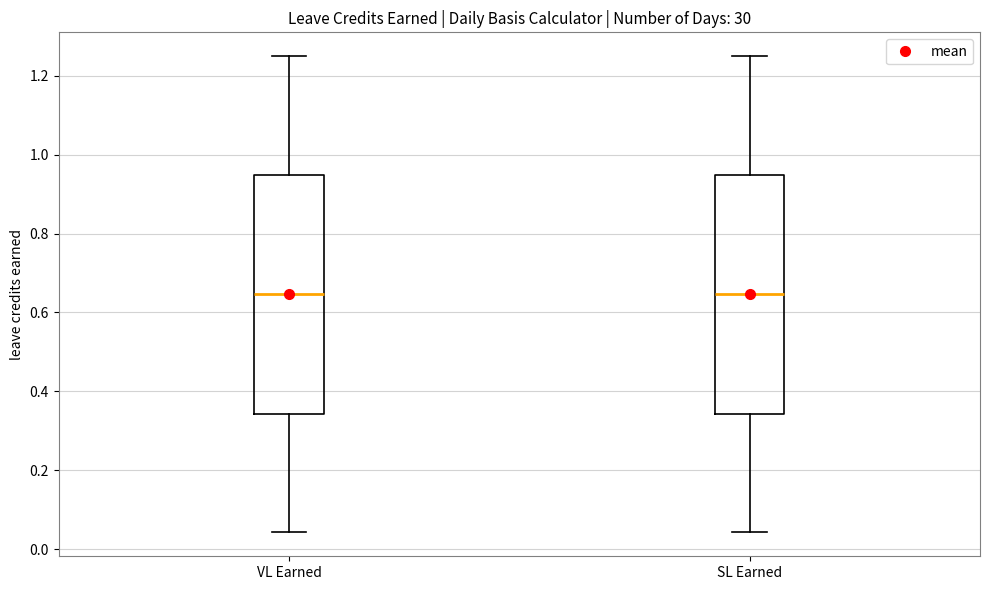

Where does the upper whisker of the box for SL Earned end on the y-axis? The values are not printed on the chart, so give them approximately, as read against the axis.

1.26